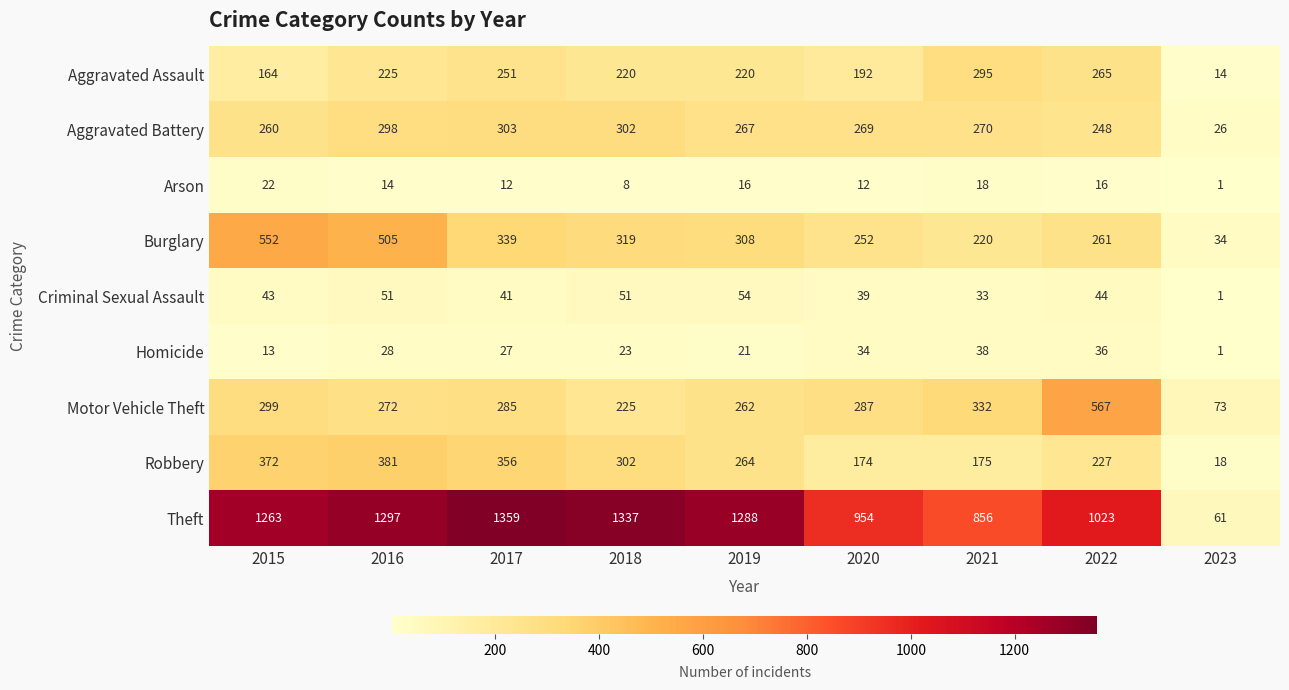

At 2020, list the series in order from largest to smallest.

Theft, Motor Vehicle Theft, Aggravated Battery, Burglary, Aggravated Assault, Robbery, Criminal Sexual Assault, Homicide, Arson